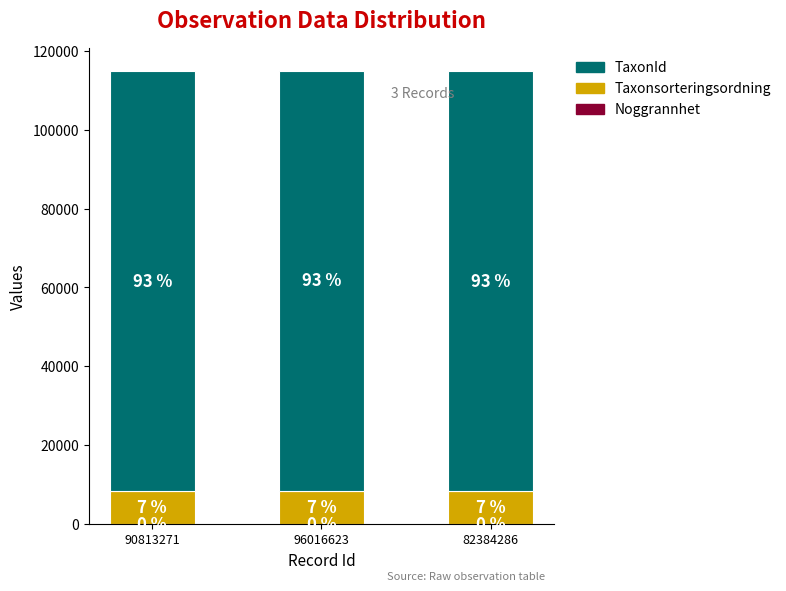

Does the chart contain stacked bars?

Yes